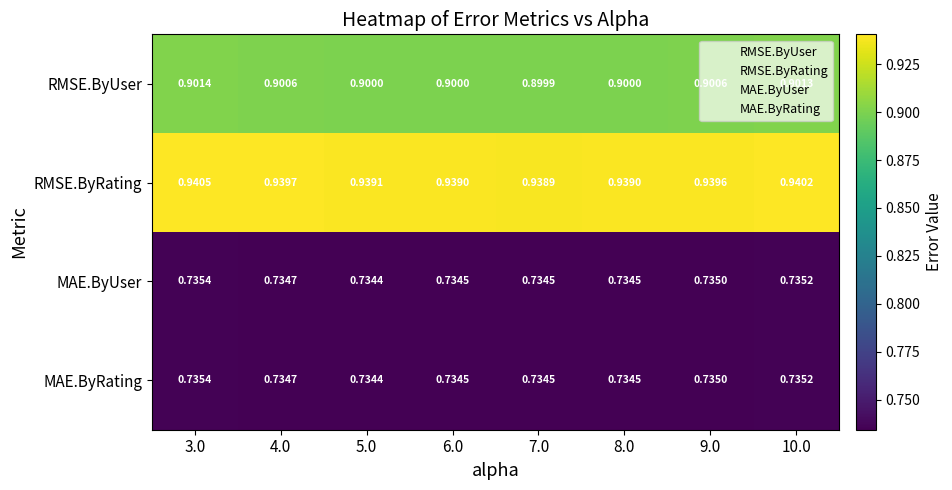

What is the maximum value shown in the chart?

0.9